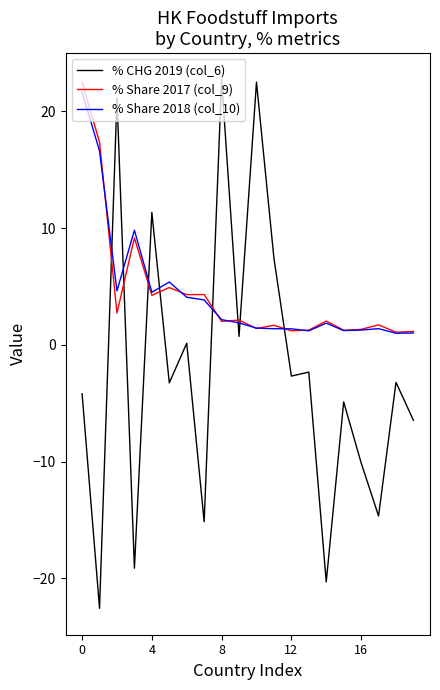

What is the difference between the maximum and minimum values in the % Share 2017 (col_9) series?

21.4